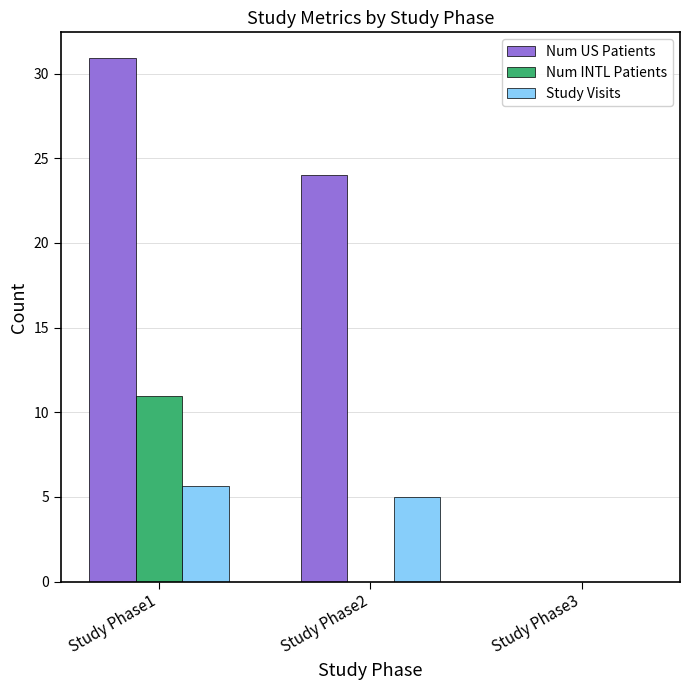

How many distinct data groups are displayed?

3